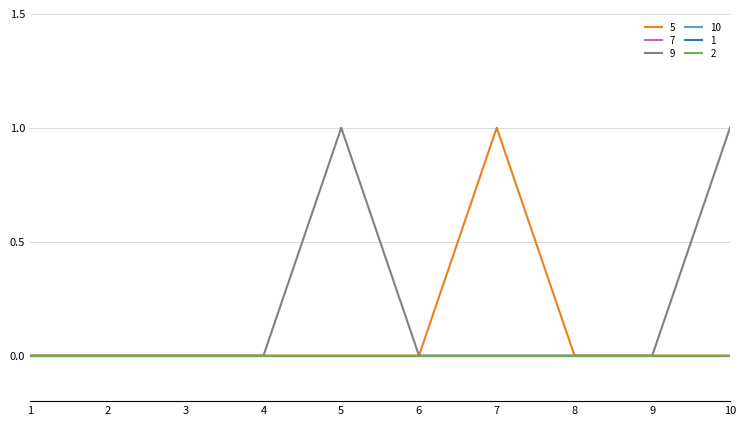

At which category does the chart reach its minimum across all series?

1